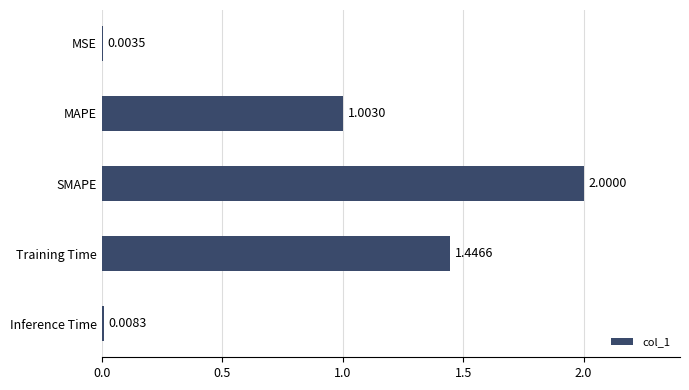

At which label is the value closest to 1?

MAPE